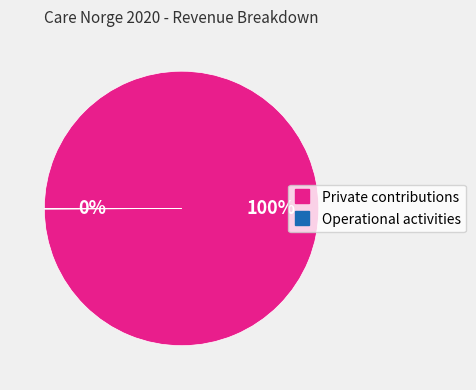

Which slice is the largest?

Private contributions